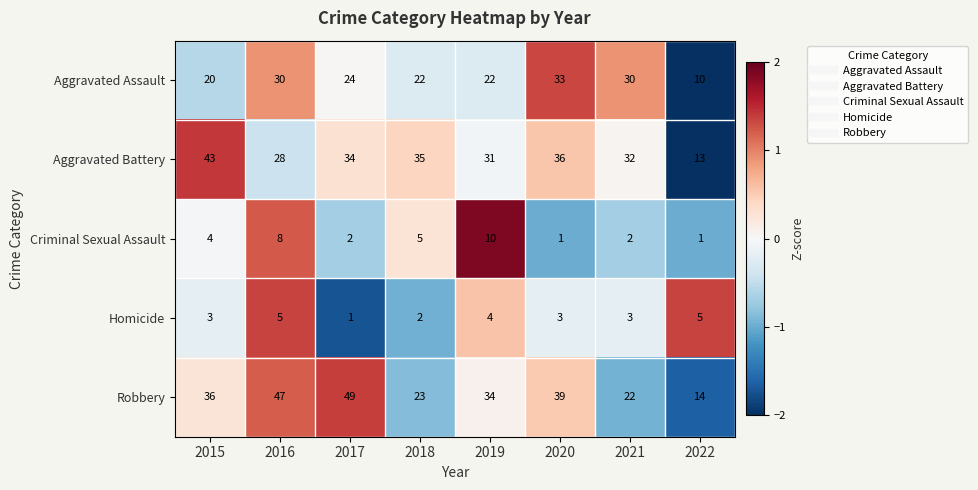

The Aggravated Assault series shows 10 at 2022. True or false?

True